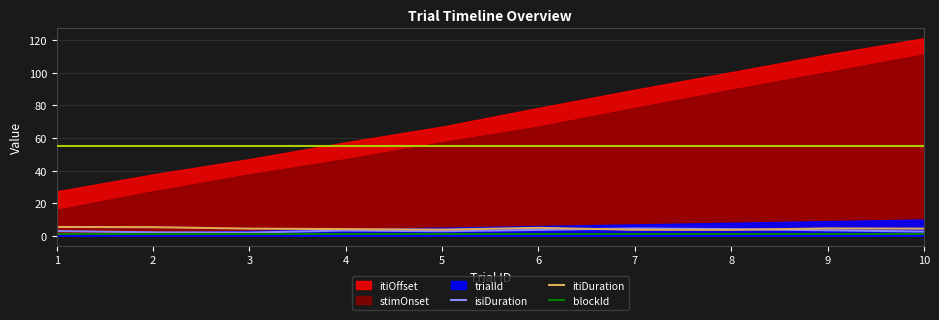

Between 6 and 4, which is larger?

6